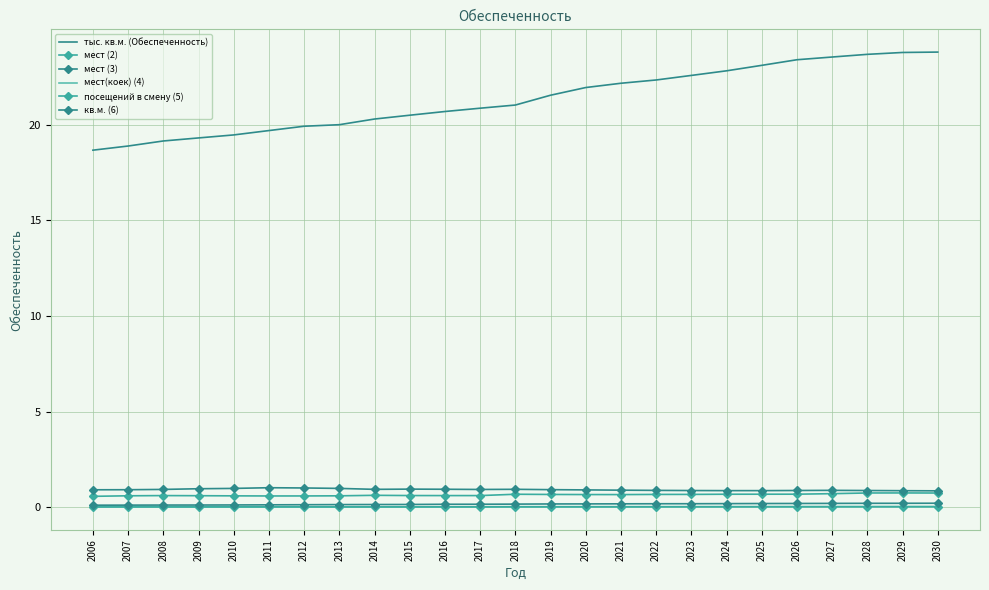

Reading left to right, transcribe all the data shown in this chart.

тыс. кв.м. (Обеспеченность): 2006=18.7	2007=18.9	2008=19.1	2009=19.3	2010=19.5	2011=19.7	2012=19.9	2013=20.0	2014=20.3	2015=20.5	2016=20.7	2017=20.9	2018=21.0	2019=21.5	2020=21.9	2021=22.2	2022=22.3	2023=22.6	2024=22.8	2025=23.1	2026=23.4	2027=23.5	2028=23.7	2029=23.8	2030=23.8
мест (2): 2006=0.6	2007=0.6	2008=0.6	2009=0.6	2010=0.6	2011=0.6	2012=0.6	2013=0.6	2014=0.6	2015=0.6	2016=0.6	2017=0.6	2018=0.7	2019=0.7	2020=0.7	2021=0.7	2022=0.7	2023=0.7	2024=0.7	2025=0.7	2026=0.7	2027=0.7	2028=0.7	2029=0.8	2030=0.7
мест (3): 2006=0.9	2007=0.9	2008=0.9	2009=1.0	2010=1.0	2011=1.0	2012=1.0	2013=1.0	2014=0.9	2015=1.0	2016=0.9	2017=0.9	2018=0.9	2019=0.9	2020=0.9	2021=0.9	2022=0.9	2023=0.9	2024=0.9	2025=0.9	2026=0.9	2027=0.9	2028=0.9	2029=0.9	2030=0.9
мест(коек) (4): 2006=0.0	2007=0.0	2008=0.0	2009=0.0	2010=0.0	2011=0.0	2012=0.0	2013=0.0	2014=0.0	2015=0.0	2016=0.0	2017=0.0	2018=0.0	2019=0.0	2020=0.0	2021=0.0	2022=0.0	2023=0.0	2024=0.0	2025=0.0	2026=0.0	2027=0.0	2028=0.0	2029=0.0	2030=0.0
посещений в смену (5): 2006=0.0	2007=0.0	2008=0.0	2009=0.0	2010=0.0	2011=0.0	2012=0.0	2013=0.0	2014=0.0	2015=0.0	2016=0.0	2017=0.0	2018=0.0	2019=0.0	2020=0.0	2021=0.0	2022=0.0	2023=0.0	2024=0.0	2025=0.0	2026=0.0	2027=0.0	2028=0.0	2029=0.0	2030=0.0
кв.м. (6): 2006=0.1	2007=0.1	2008=0.1	2009=0.1	2010=0.1	2011=0.1	2012=0.1	2013=0.1	2014=0.1	2015=0.1	2016=0.2	2017=0.2	2018=0.2	2019=0.2	2020=0.2	2021=0.2	2022=0.2	2023=0.2	2024=0.2	2025=0.2	2026=0.2	2027=0.2	2028=0.2	2029=0.2	2030=0.2